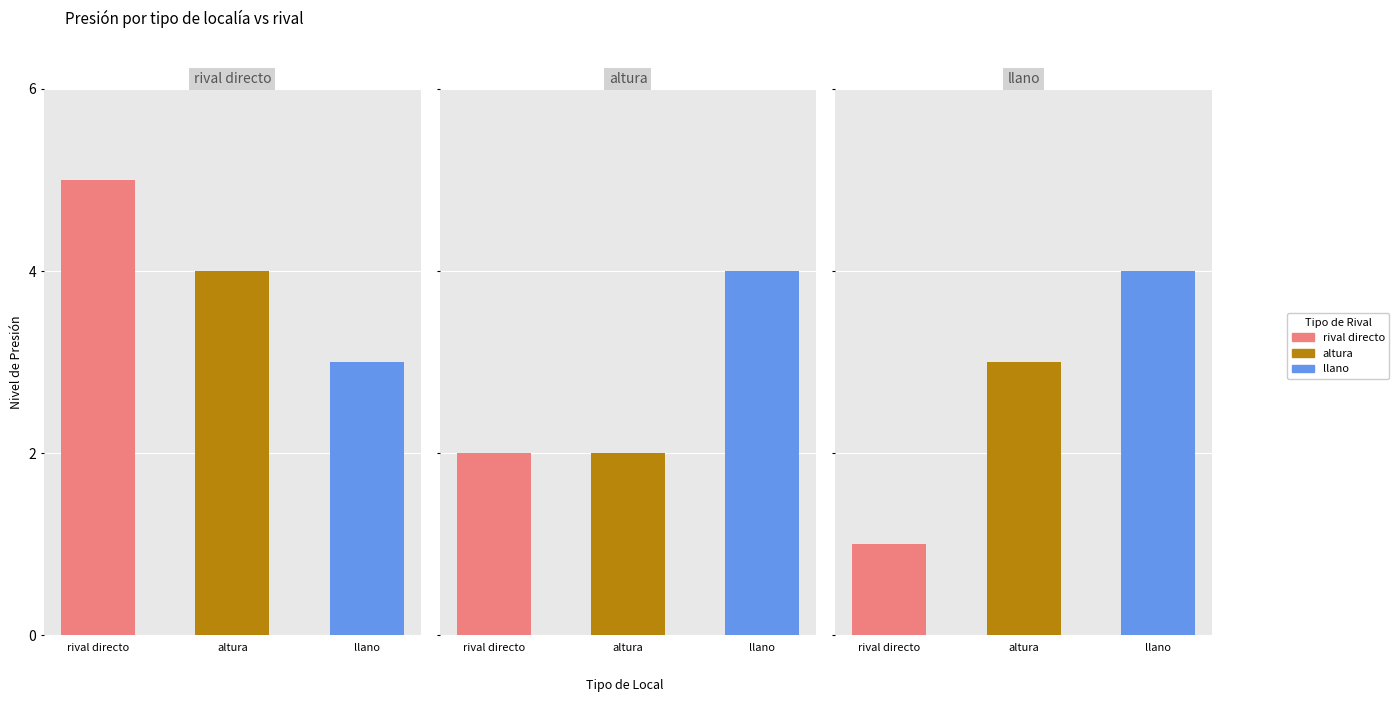

Between rival directo and altura, which series saw the biggest shift?

rival directo